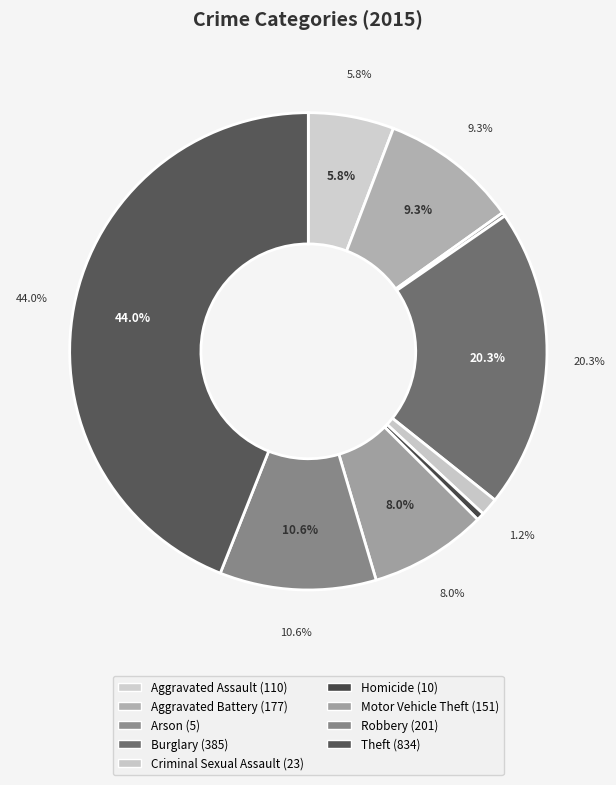

Is there a majority slice in this chart?

No